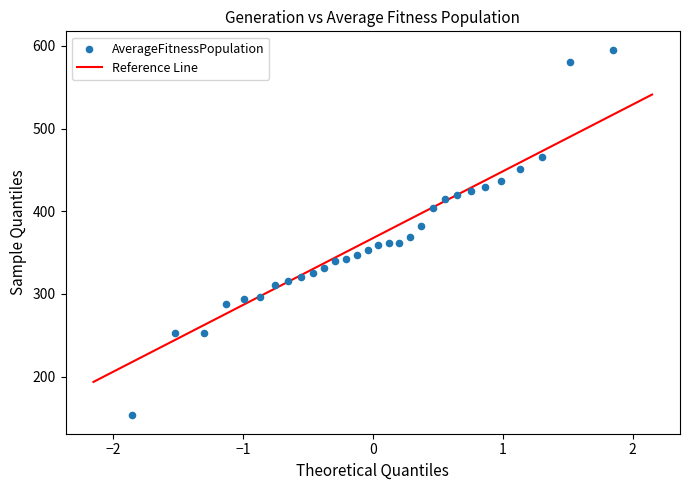

What is the range of Y values (max minus min)?

442.4